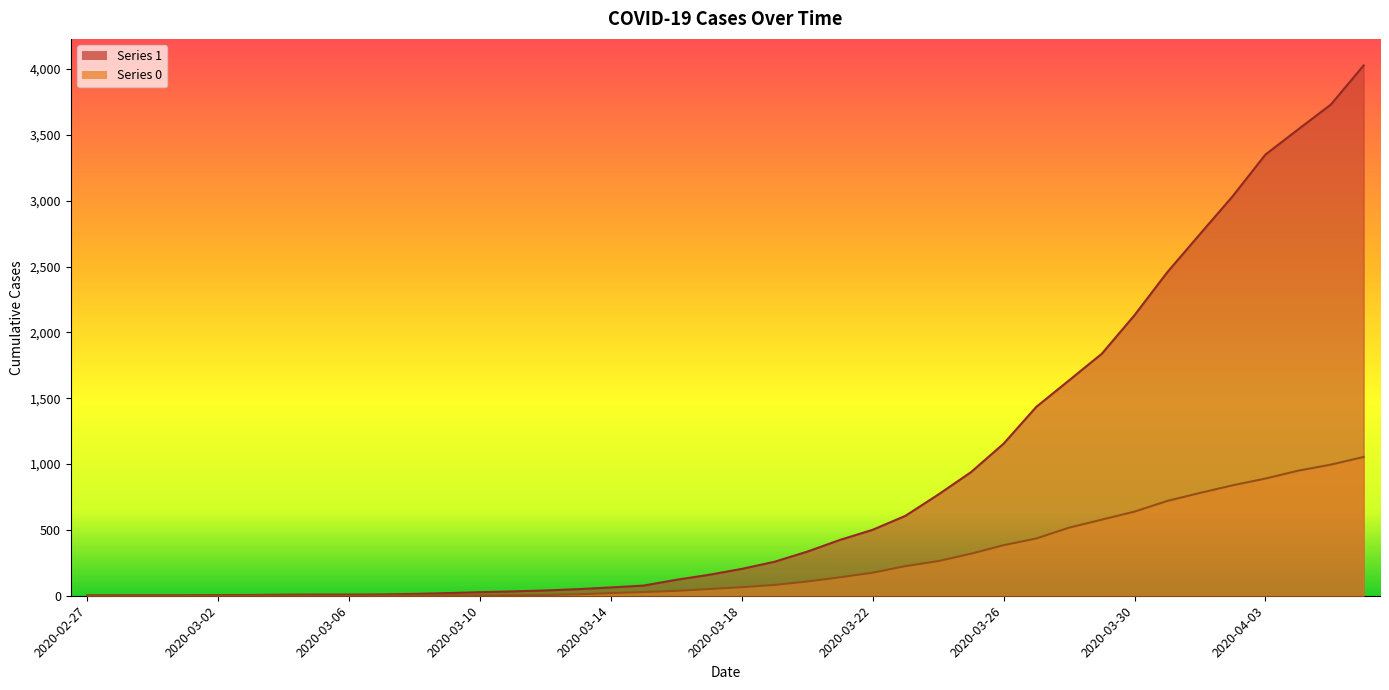

Is it true that 1 equals 27 at 2020-03-10?

True